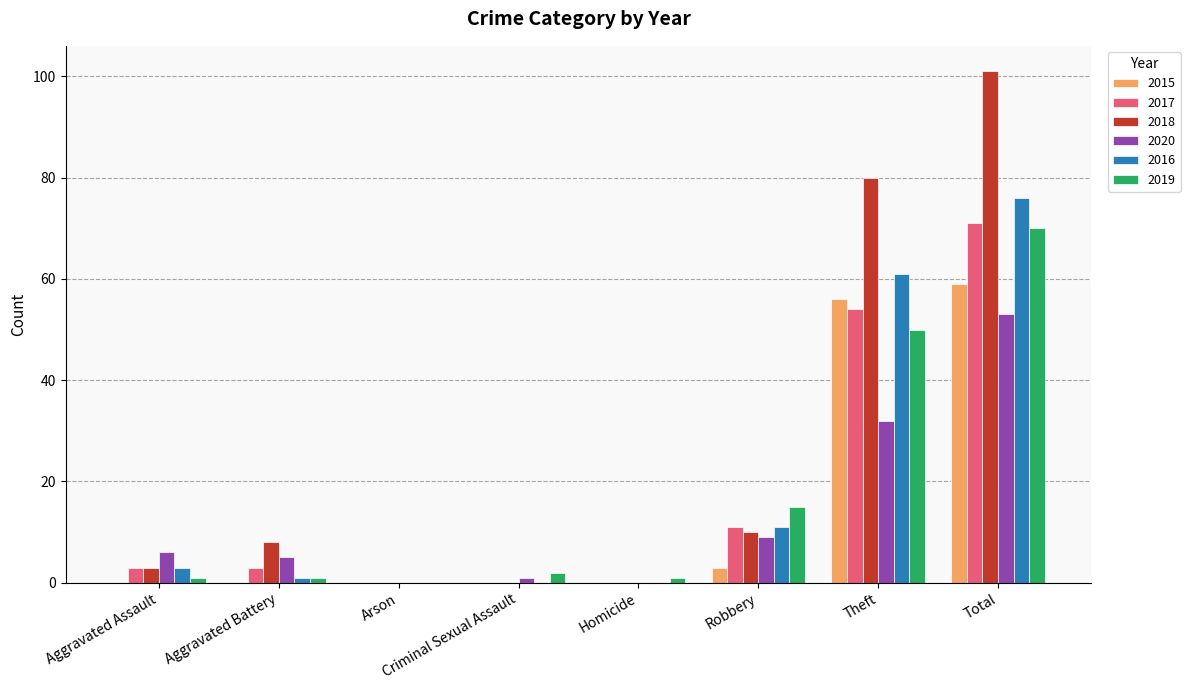

Are the bars grouped side by side (vs. stacked)?

Yes